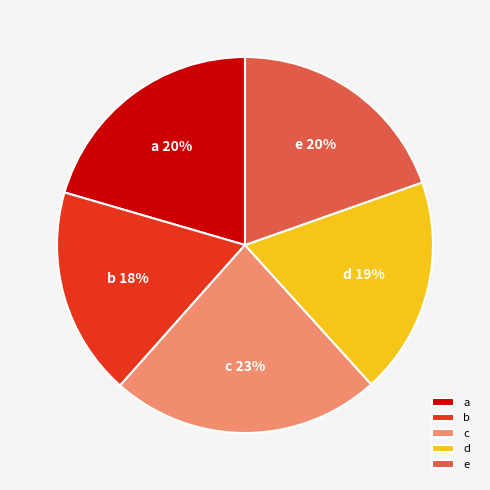

True or false: b accounts for 18% of the total.

True